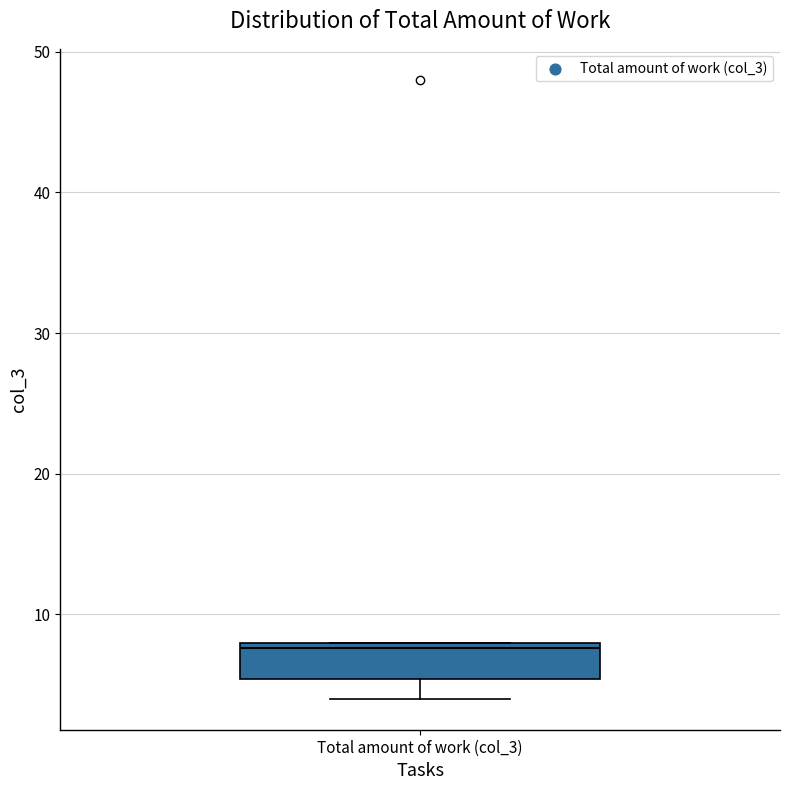

Where is the lower edge of the box for Total amount of work (col_3) on the y-axis? The values are not printed on the chart, so give them approximately, as read against the axis.

5